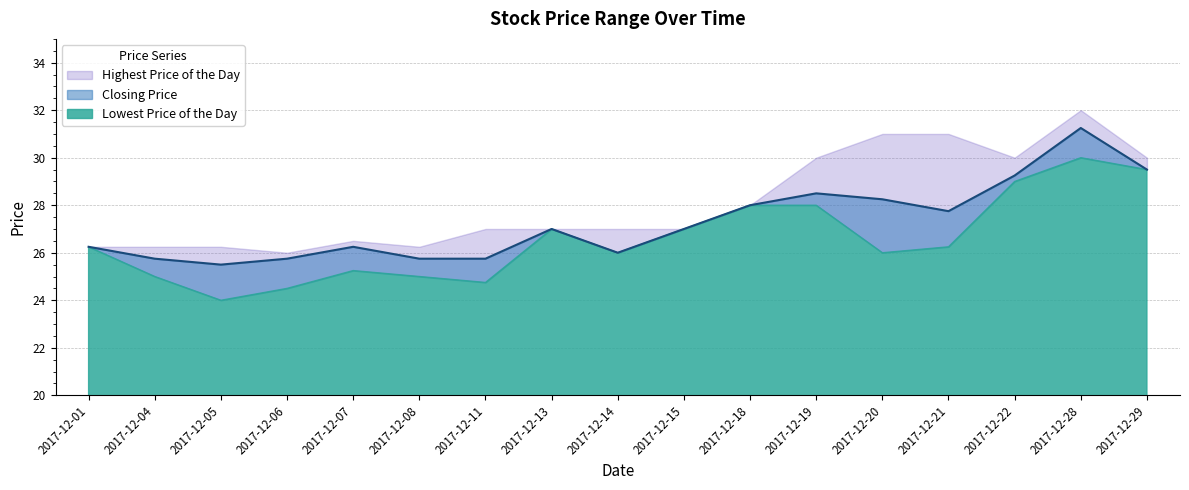

Reading left to right, extract all data points from this chart.

Lowest Price of the Day: 20171201=26.2	20171204=25.0	20171205=24.0	20171206=24.5	20171207=25.2	20171208=25.0	20171211=24.8	20171213=27.0	20171214=26.0	20171215=27.0	20171218=28.0	20171219=28.0	20171220=26.0	20171221=26.2	20171222=29.0	20171228=30.0	20171229=29.5
Closing Price: 20171201=26.2	20171204=25.8	20171205=25.5	20171206=25.8	20171207=26.2	20171208=25.8	20171211=25.8	20171213=27.0	20171214=26.0	20171215=27.0	20171218=28.0	20171219=28.5	20171220=28.2	20171221=27.8	20171222=29.2	20171228=31.2	20171229=29.5
Highest Price of the Day: 20171201=26.2	20171204=26.2	20171205=26.2	20171206=26.0	20171207=26.5	20171208=26.2	20171211=27.0	20171213=27.0	20171214=27.0	20171215=27.0	20171218=28.0	20171219=30.0	20171220=31.0	20171221=31.0	20171222=30.0	20171228=32.0	20171229=30.0